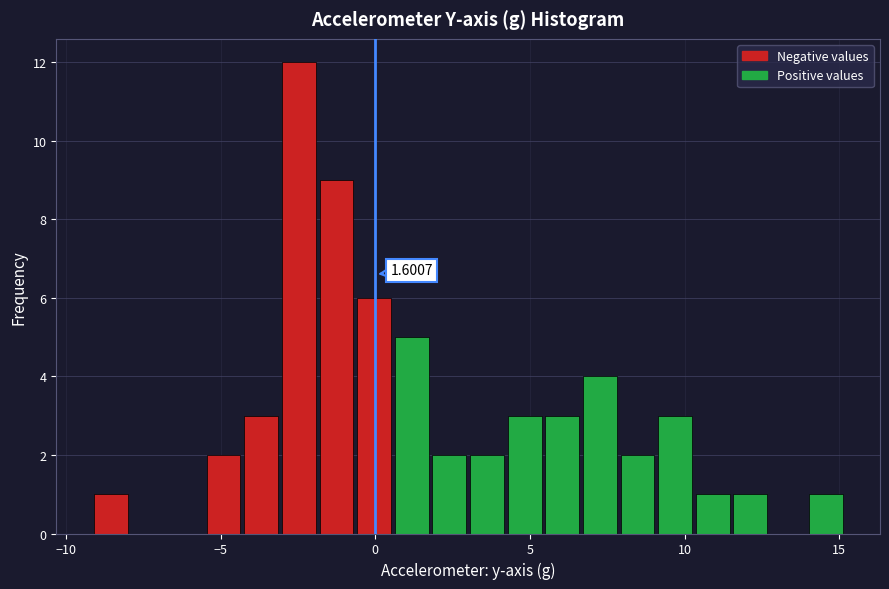

Around what value on the x-axis is the tallest bar? Give the approximate position of its centre, as read against the axis.

-2.5